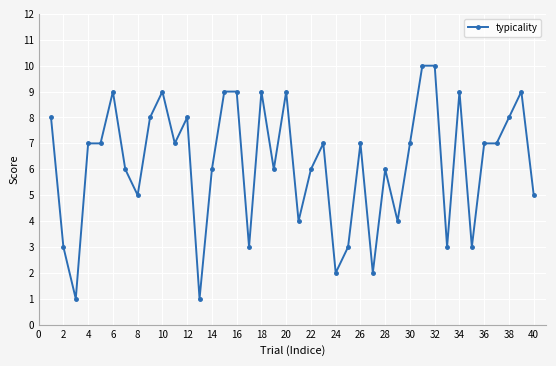

What is the maximum value shown in the chart?

10